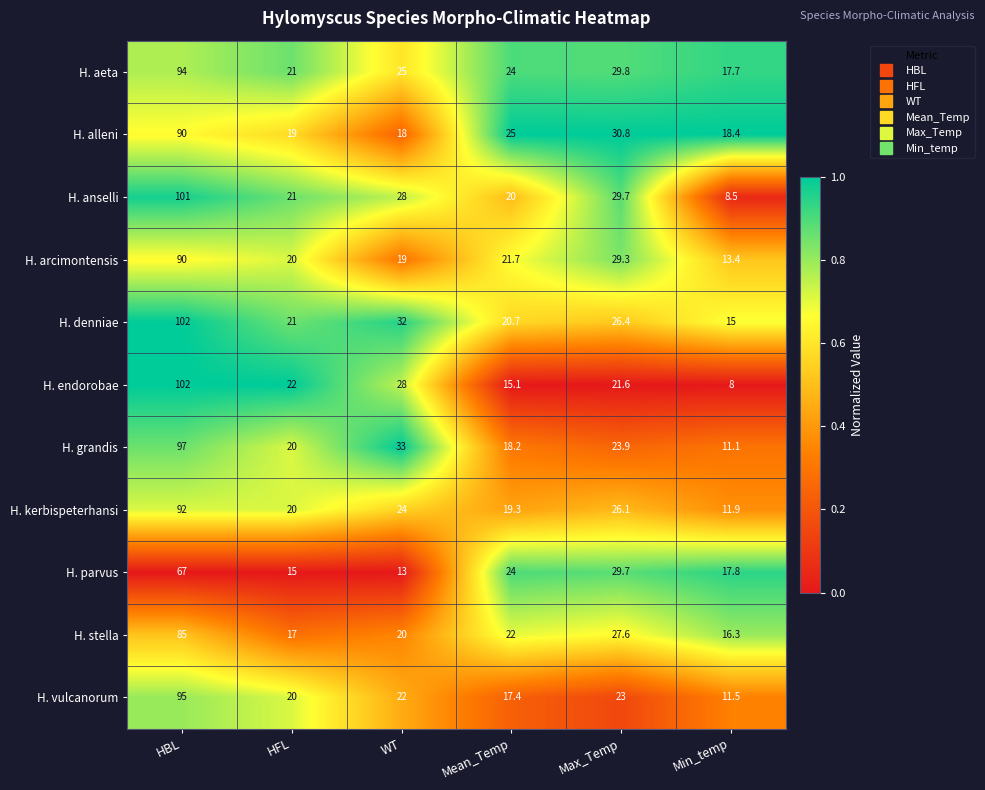

Rank the series at Min_temp from lowest to highest value.

H. endorobae, H. anselli, H. grandis, H. vulcanorum, H. kerbispeterhansi, H. arcimontensis, H. denniae, H. stella, H. aeta, H. parvus, H. alleni